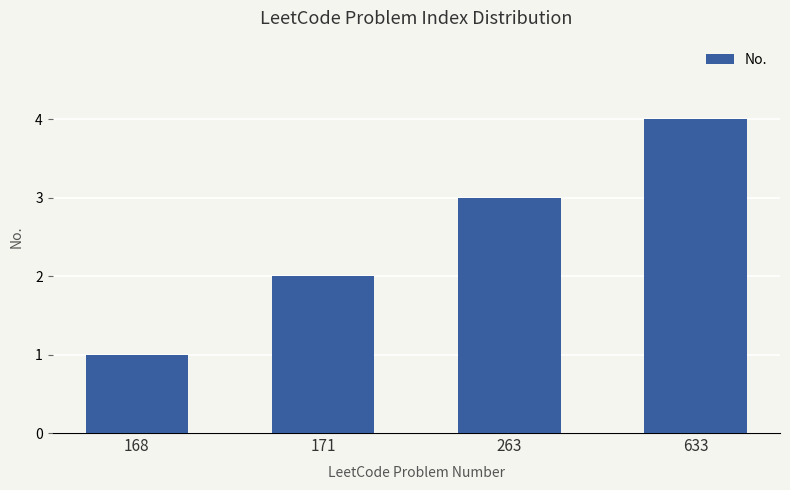

Reading left to right, extract all data points from this chart.

168=1	171=2	263=3	633=4